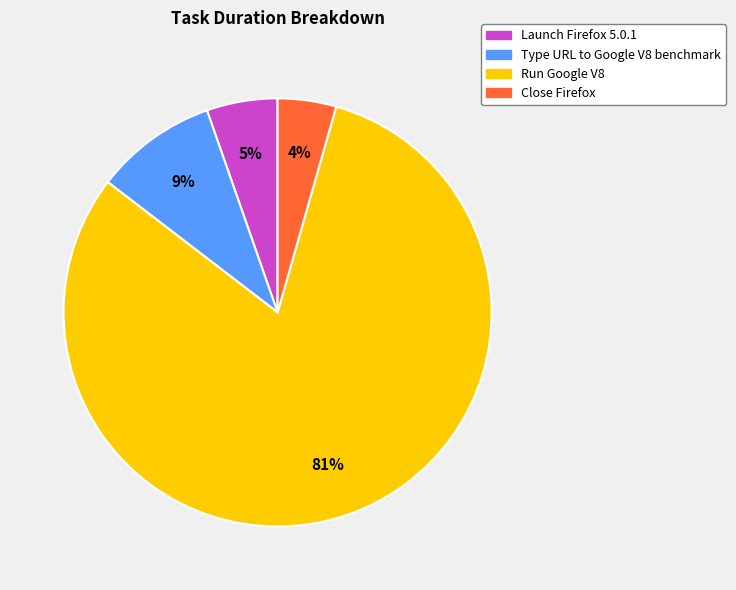

Which slice is the largest?

Run Google V8